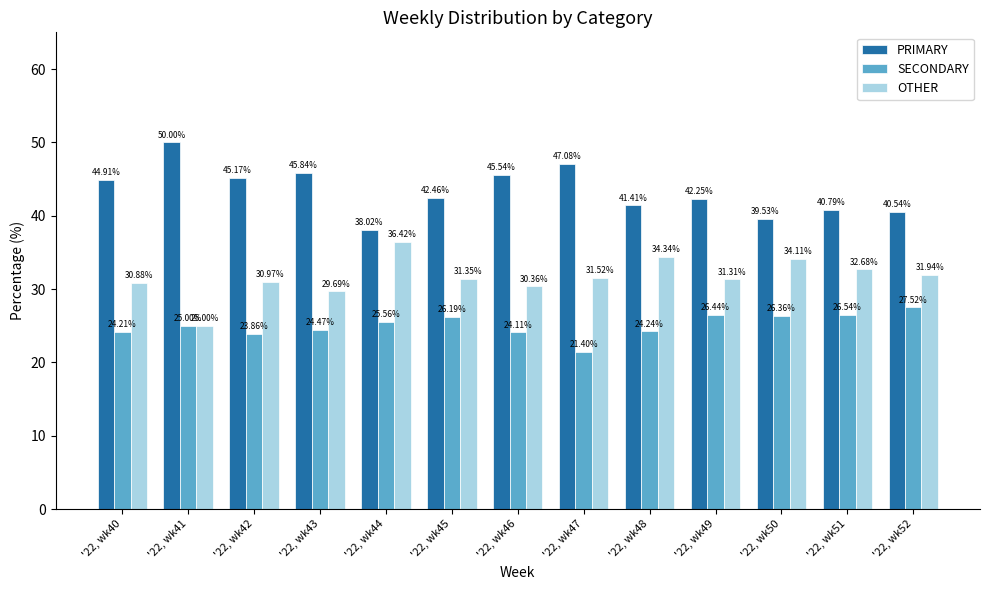

What is the difference between the maximum and minimum values in the OTHER series?

11.4